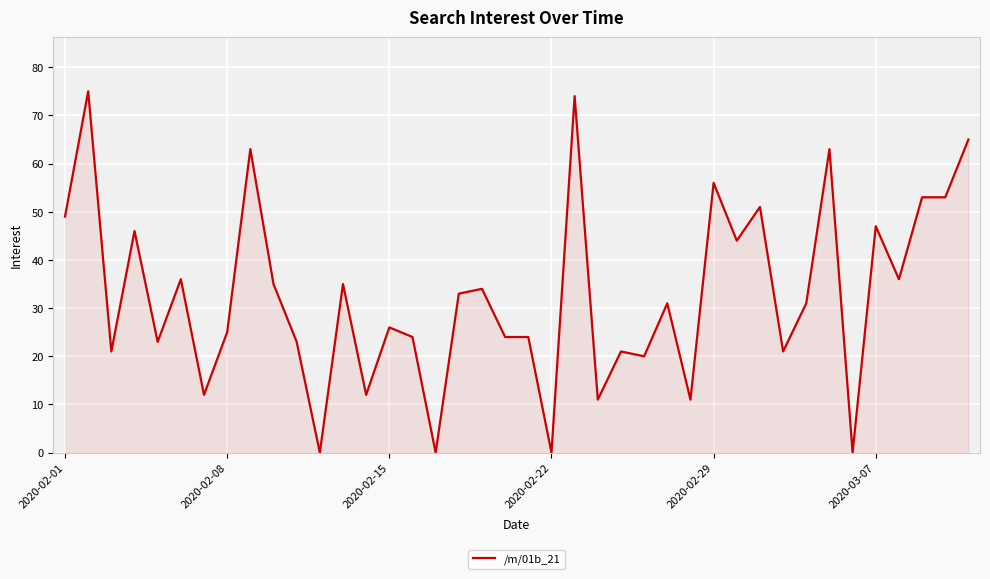

Reading right to left, what are all the values shown in this chart?

65	53	53	36	47	0	63	31	21	51	44	56	11	31	20	21	11	74	0	24	24	34	33	0	24	26	12	35	0	23	35	63	25	12	36	23	46	21	75	49